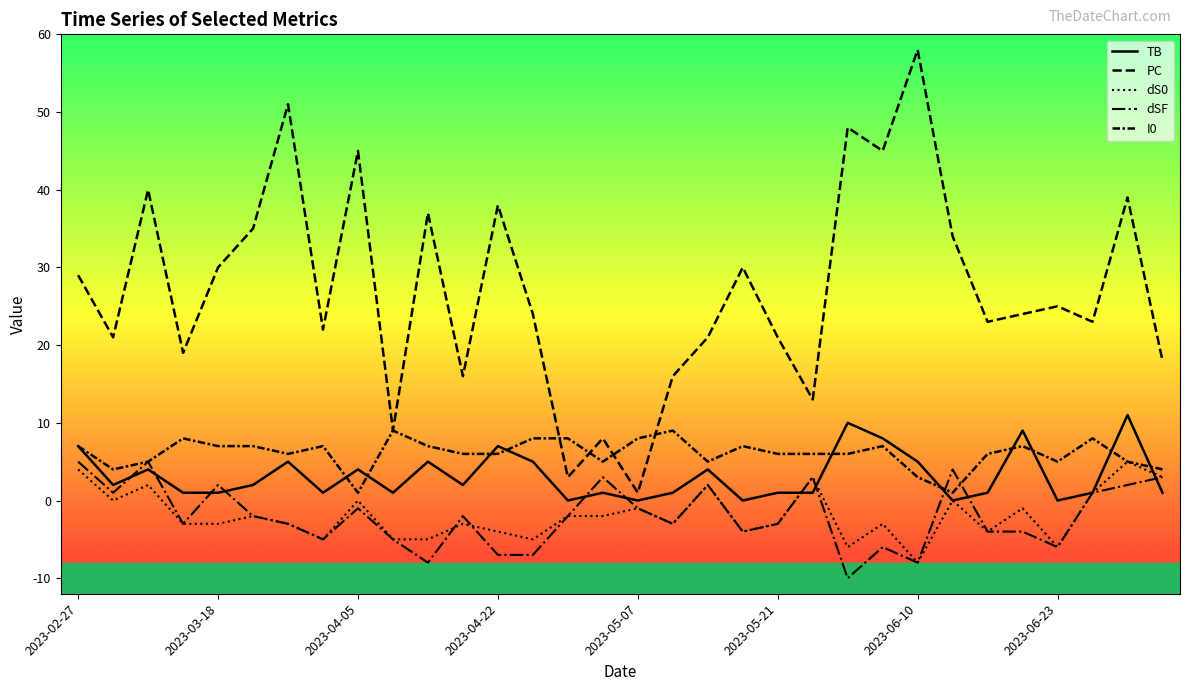

At how many categories does at least one series exceed 34?

10